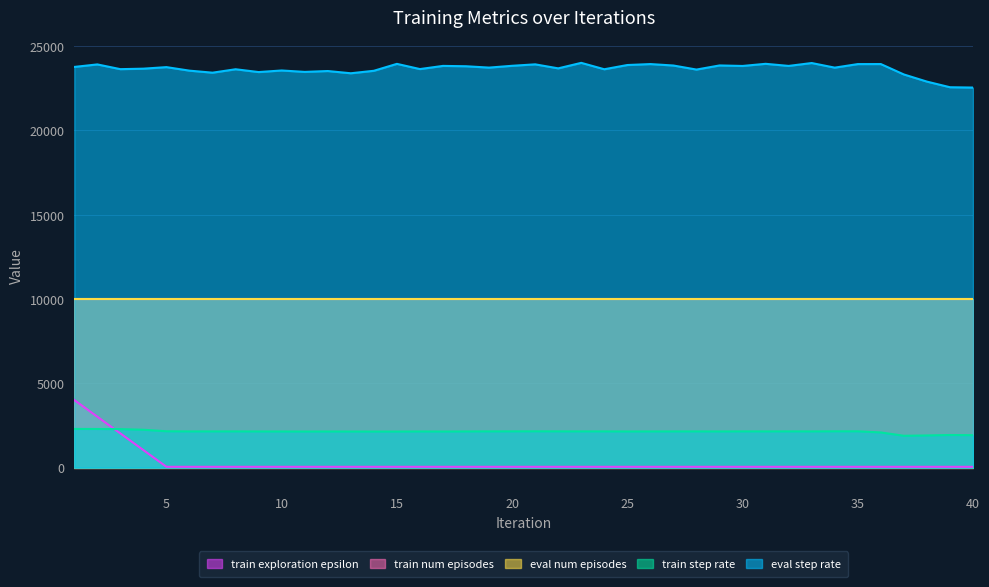

True or false: eval_step_rate and train_step_rate intersect in this chart.

False